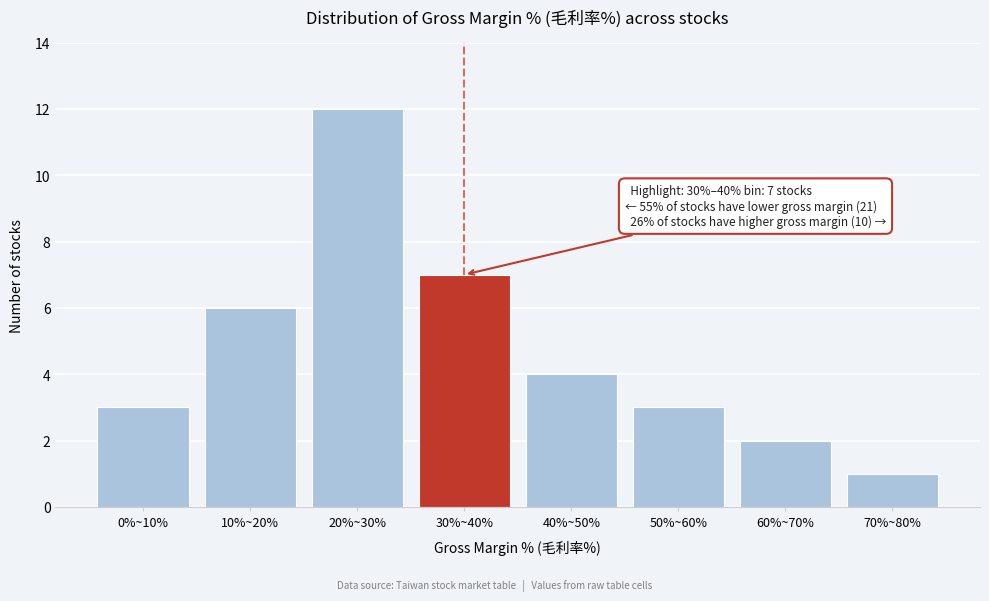

Reading right to left, list all the values displayed in this chart.

1	2	3	4	7	12	6	3